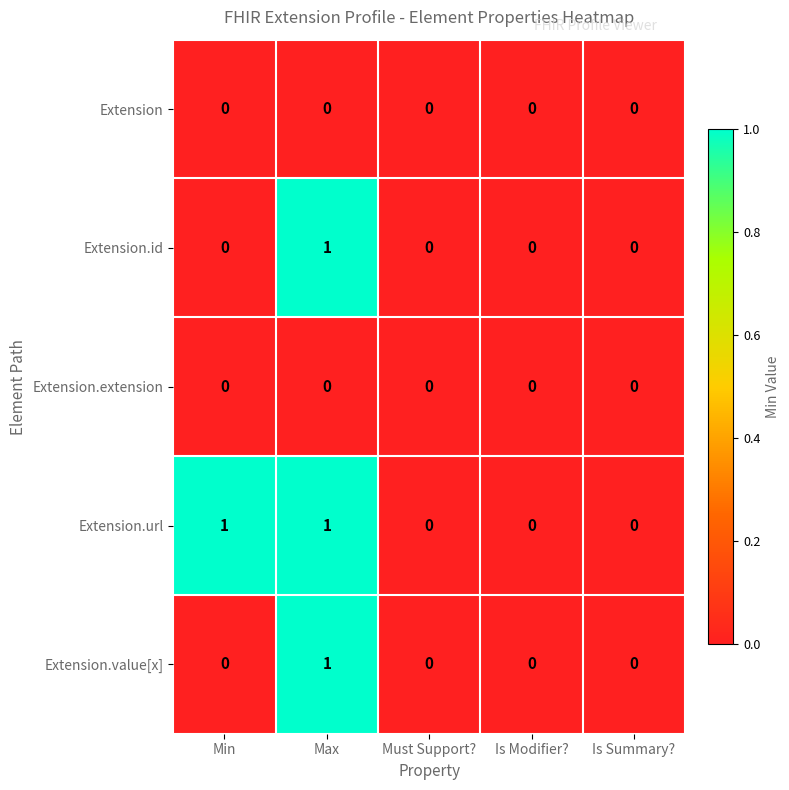

The value of Extension.value[x] at Is Summary? is 1. True or false?

False